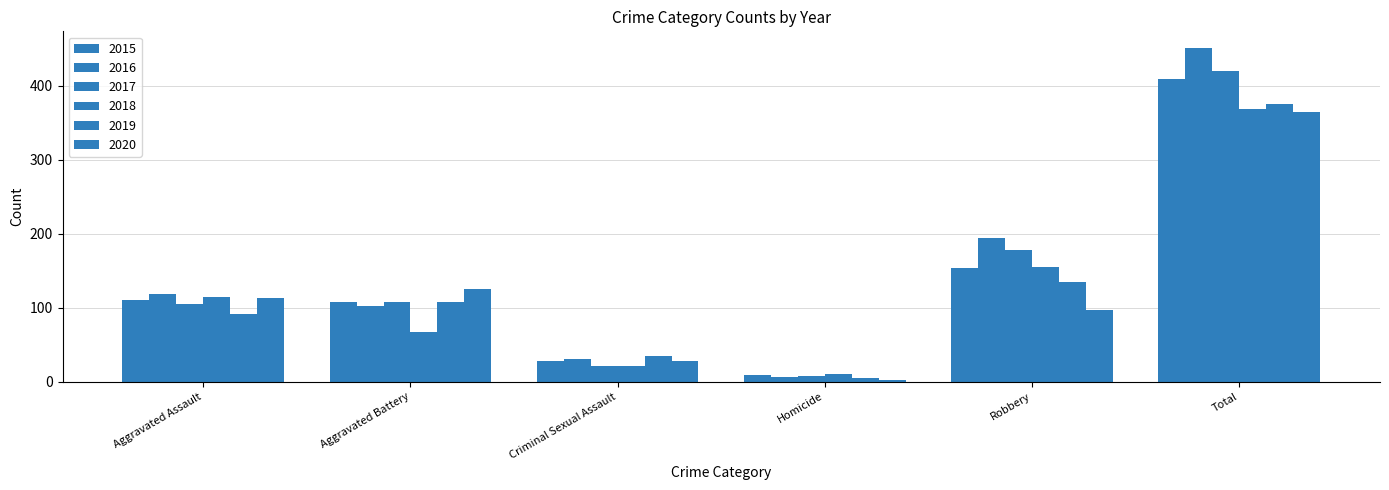

At which category is the sum across all series the highest?

Total